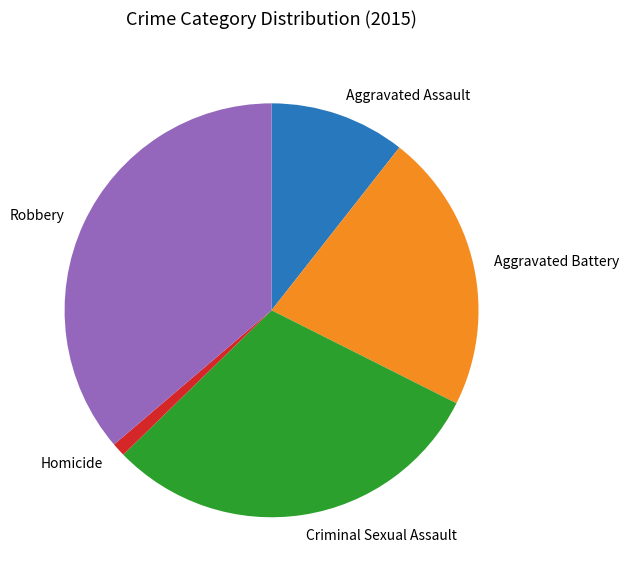

Between Aggravated Battery and Aggravated Assault, which is larger?

Aggravated Battery